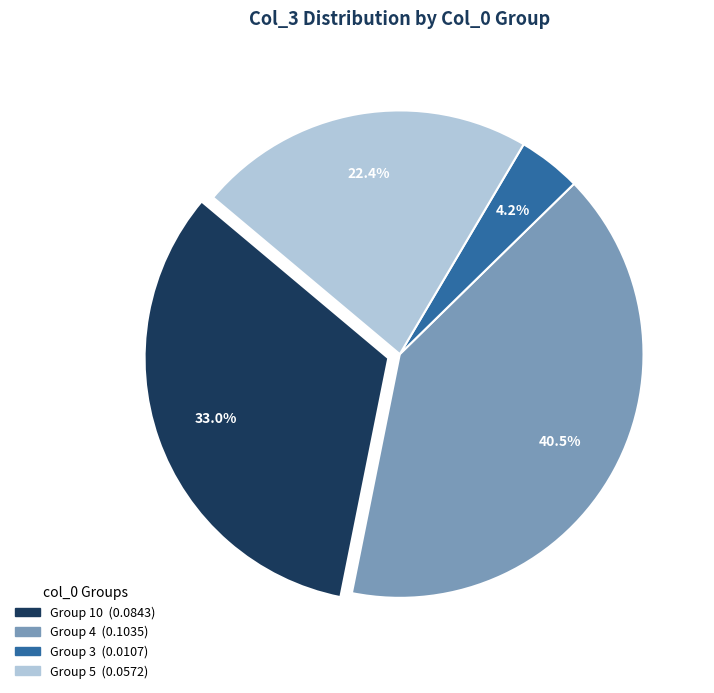

How many segments does this pie chart have?

4